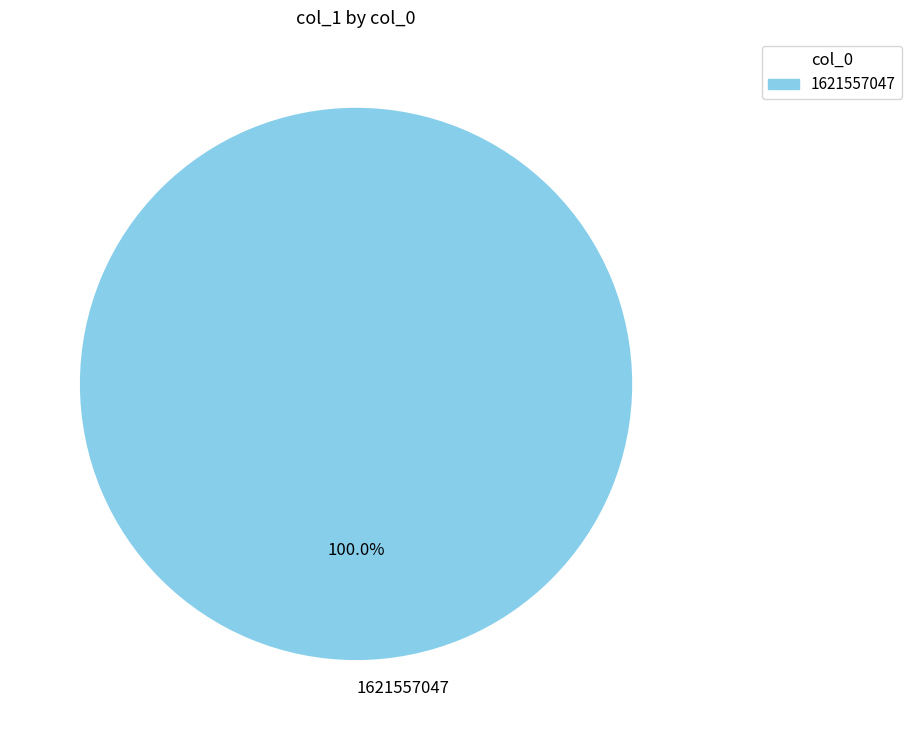

What percentage is the 1621557047 slice, to the nearest percent?

100%